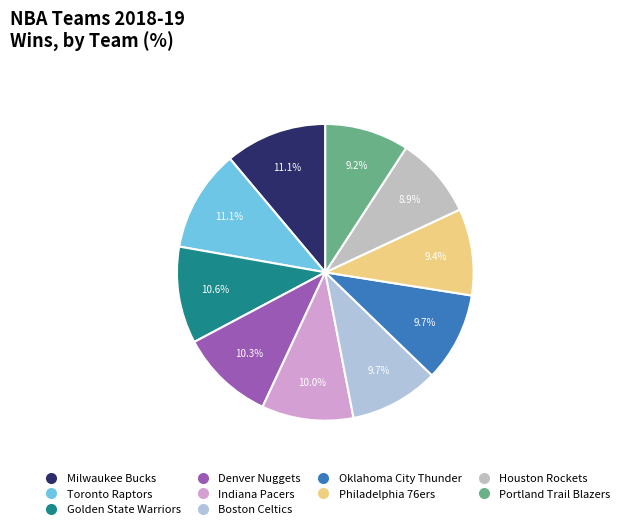

What percentage is the Golden State Warriors slice, to the nearest percent?

11%